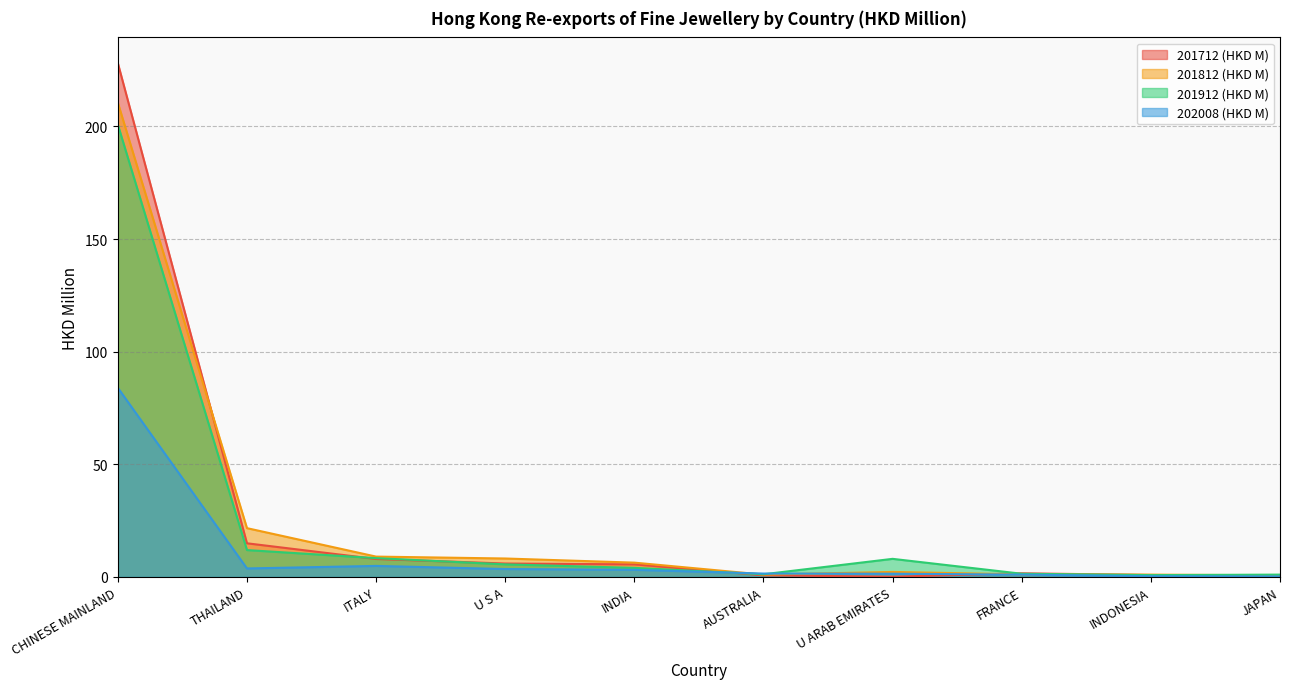

True or false: 201712 (HKD M) has a value of 2.5 at INDIA.

False